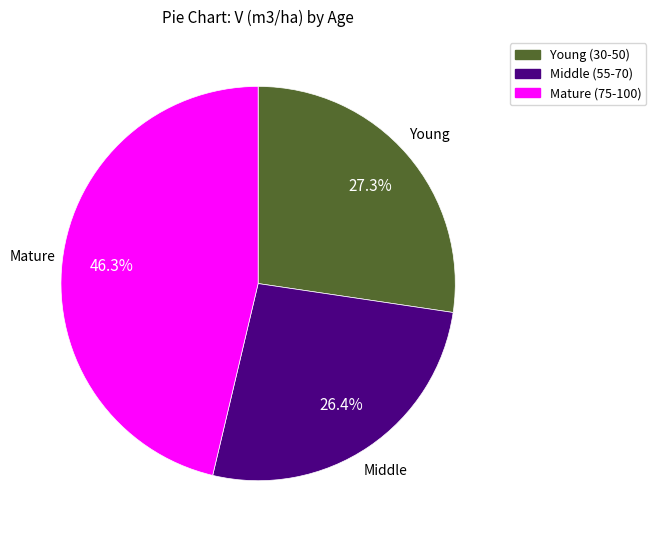

Does any single category account for the majority?

No